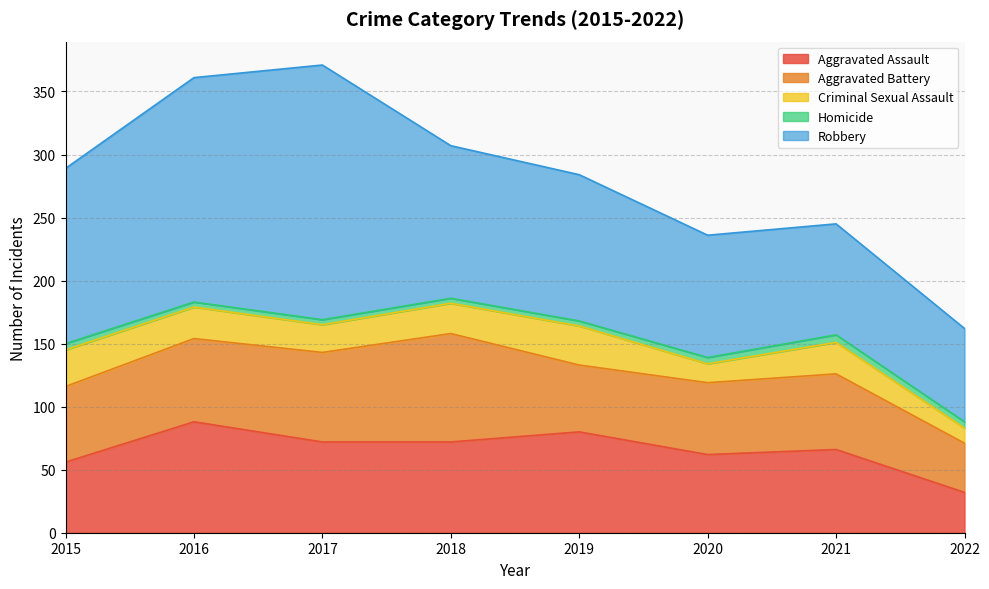

What is the value of the Homicide point at the 8th from the left?

5